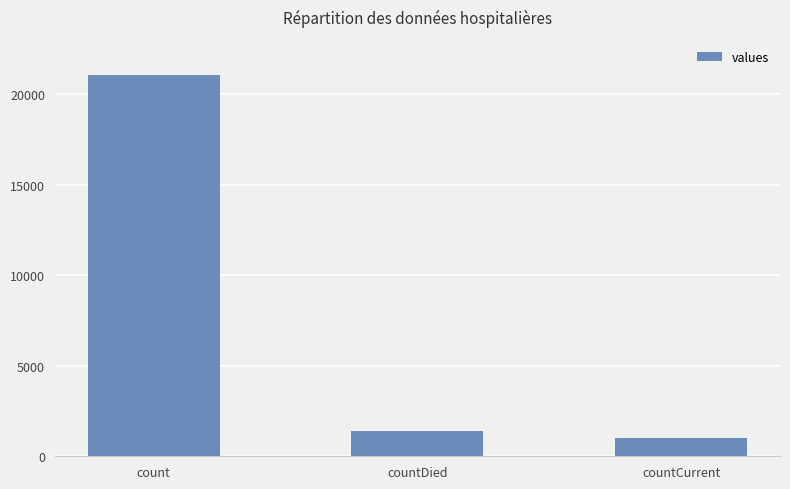

Is it true that the value at count is 27859?

False